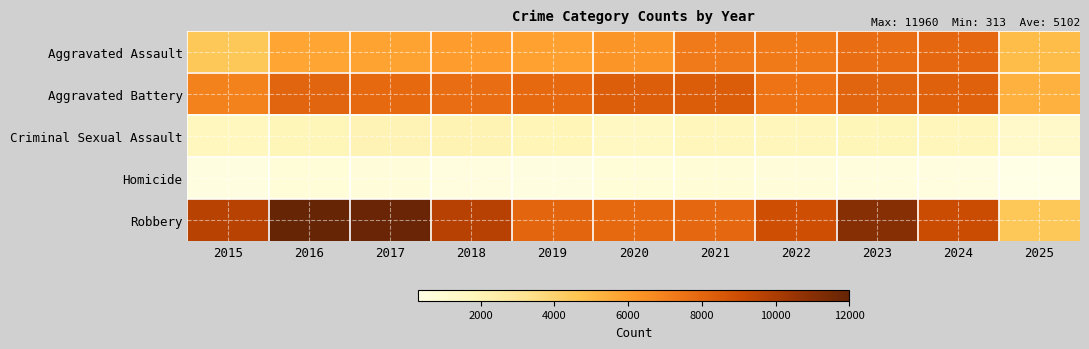

At 2017, list the series in order from largest to smallest.

Robbery, Aggravated Battery, Aggravated Assault, Criminal Sexual Assault, Homicide